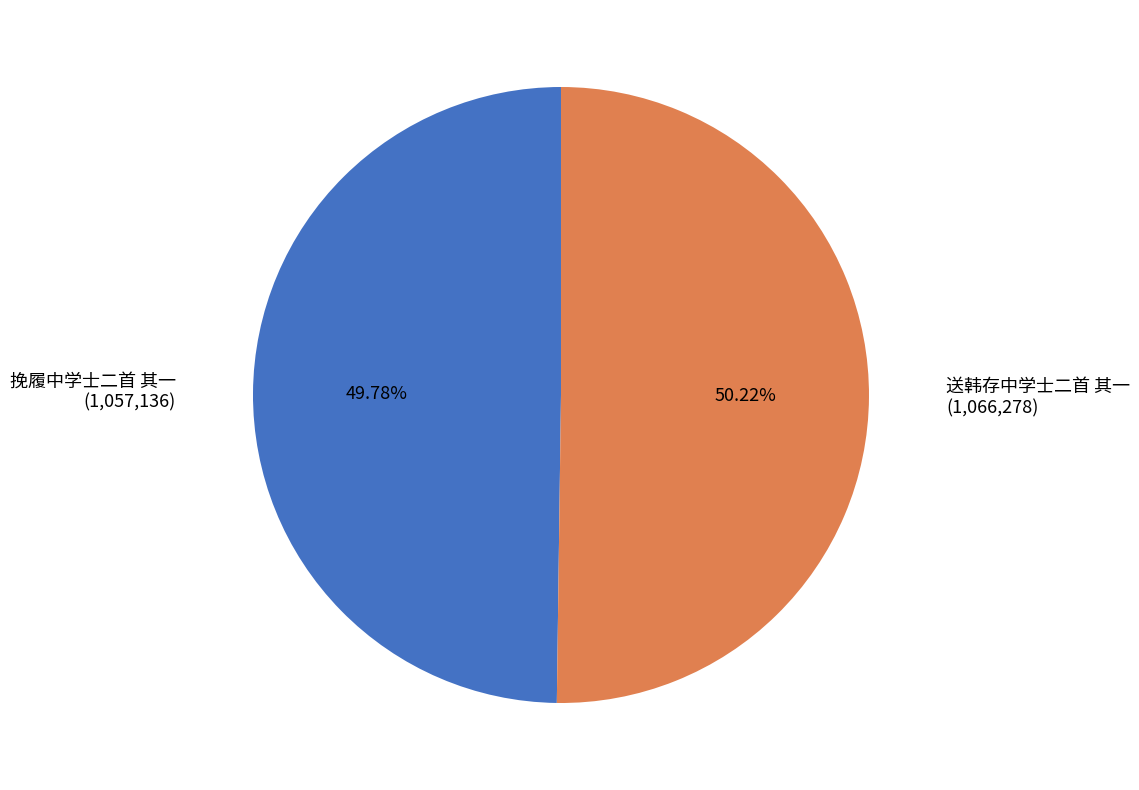

What percentage do 送韩存中学士二首 其一 and 挽履中学士二首 其一 together represent?

100.0%